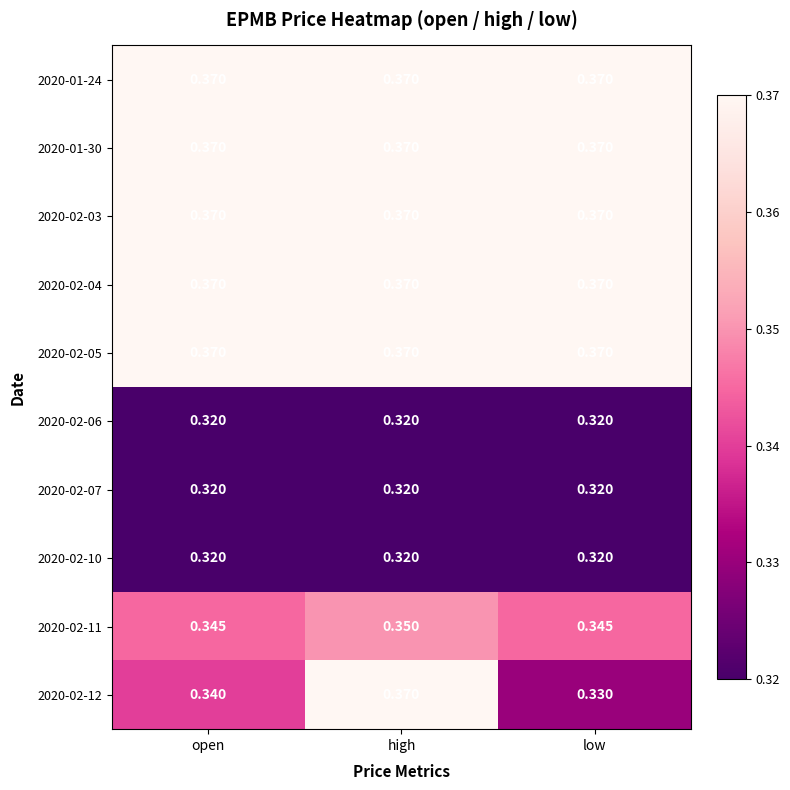

Is the value of 2020-02-11 at high greater than the value of 2020-01-24 at low?

No